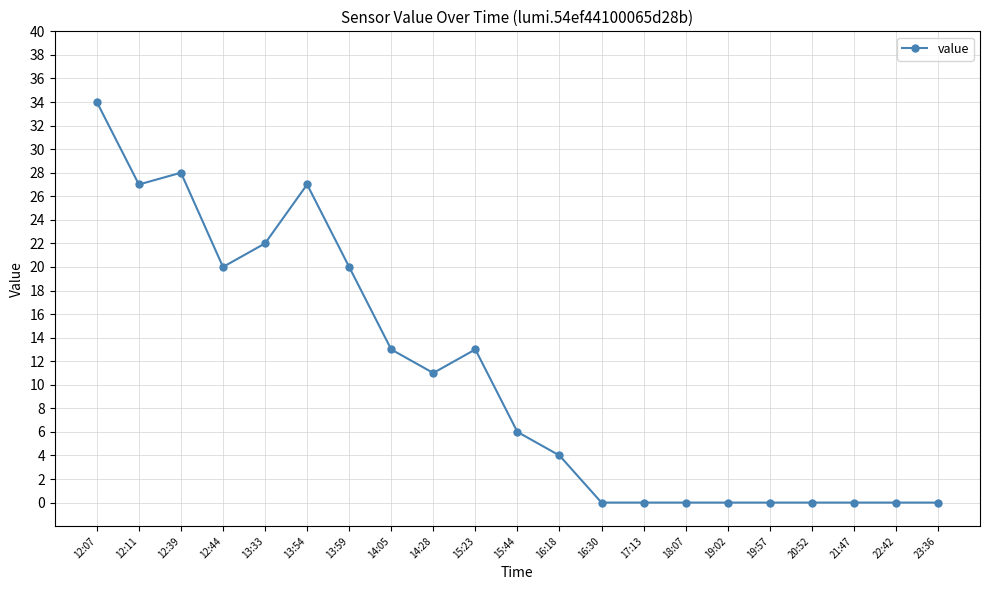

How many data points does each series have?

21